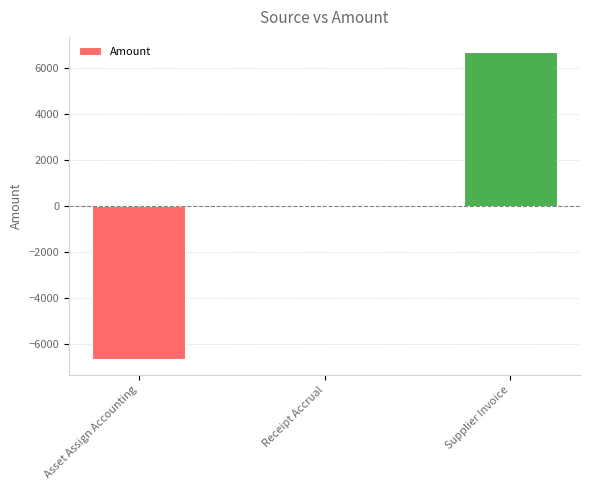

Which label corresponds to the largest value in the chart?

Supplier Invoice